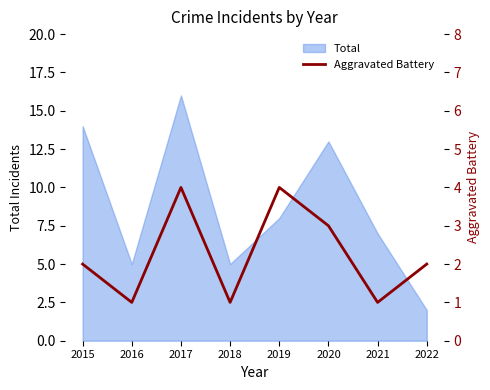

How many interior local peaks (higher than both neighbors) does the data have?

2